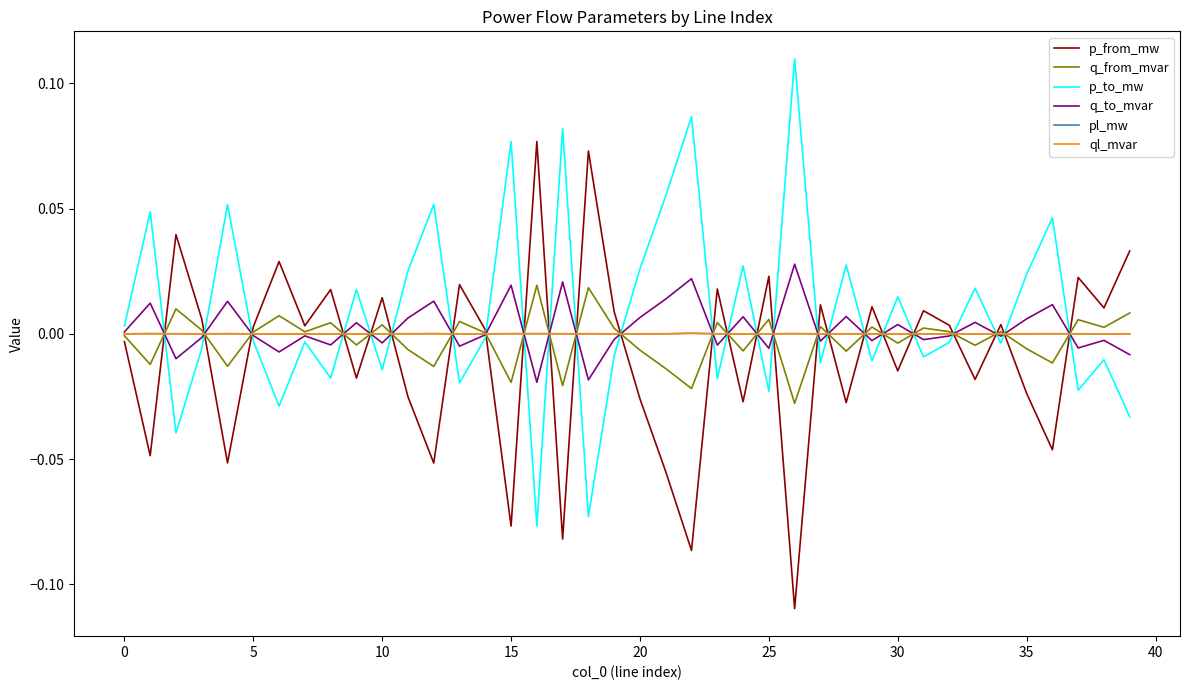

Is this an area chart (filled region under the line)?

No